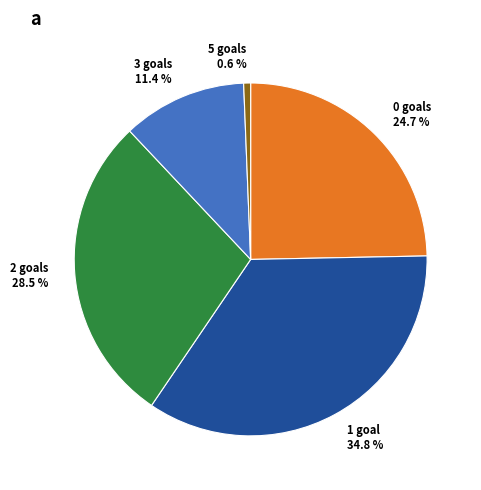

Is 5 goals 0.6 % the majority of the pie?

No